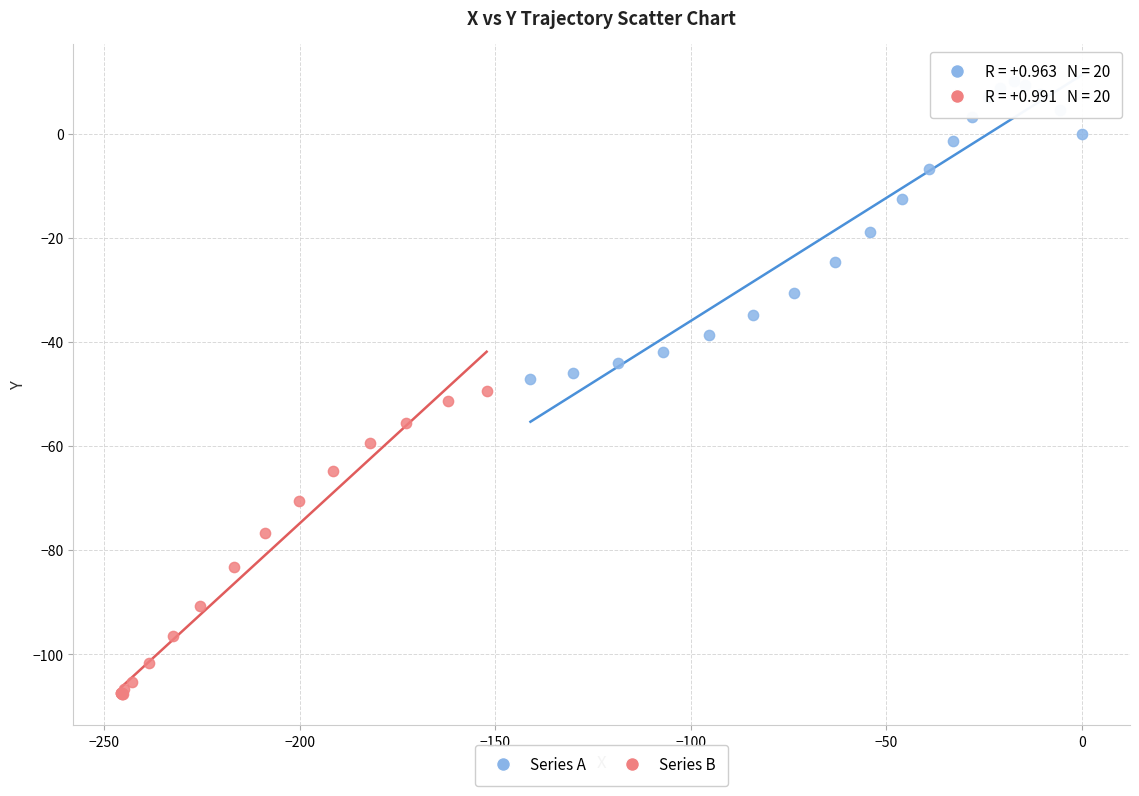

Which series contains the lowest Y value?

Series B